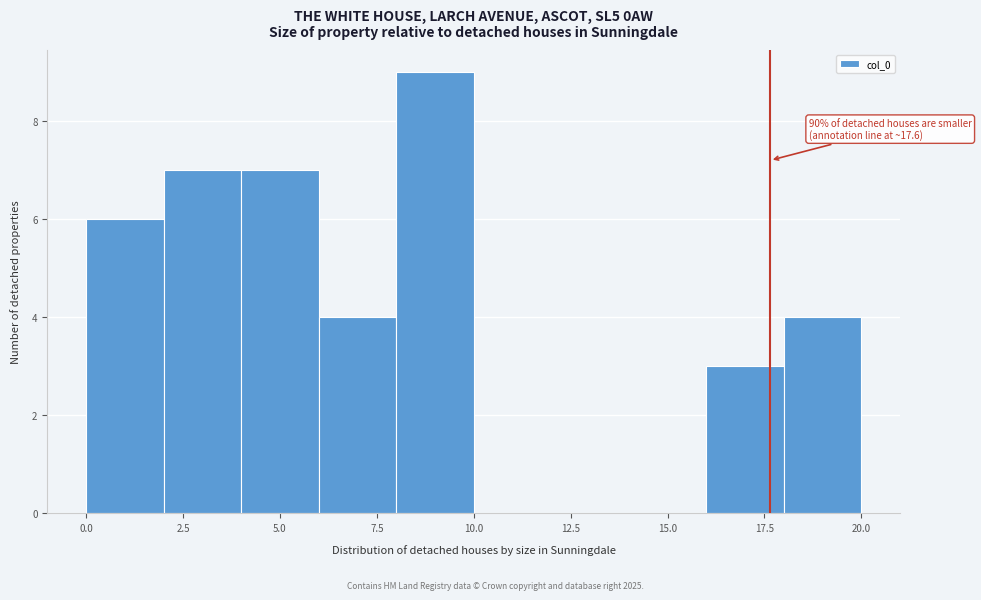

Over which range of the x-axis is the bar tallest?

8 to 10